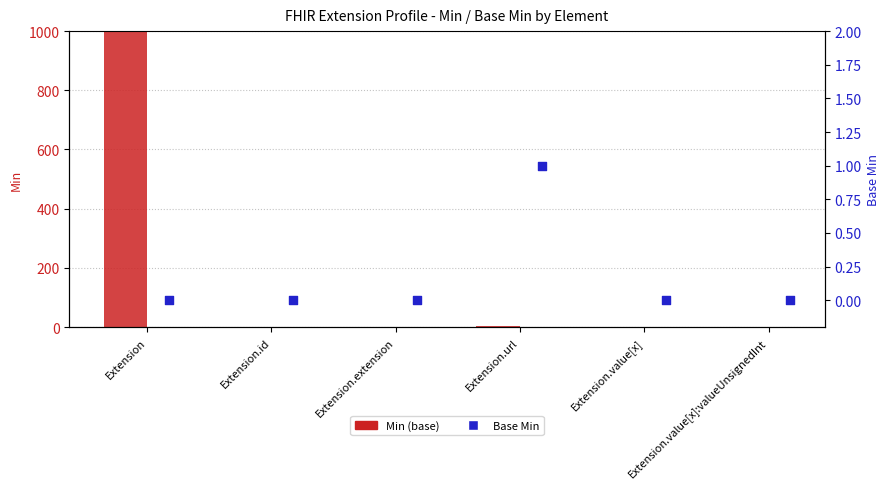

At which category is the sum across all series the highest?

Extension